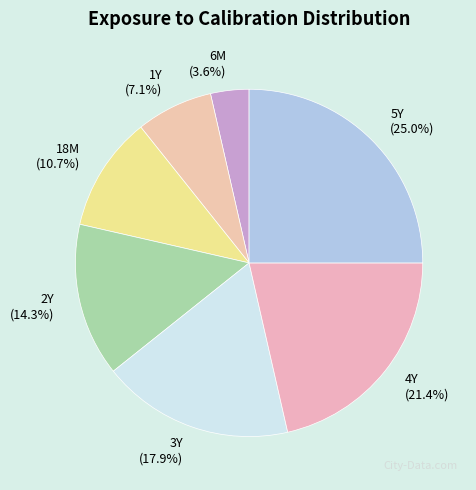

Which slice is the largest?

5Y